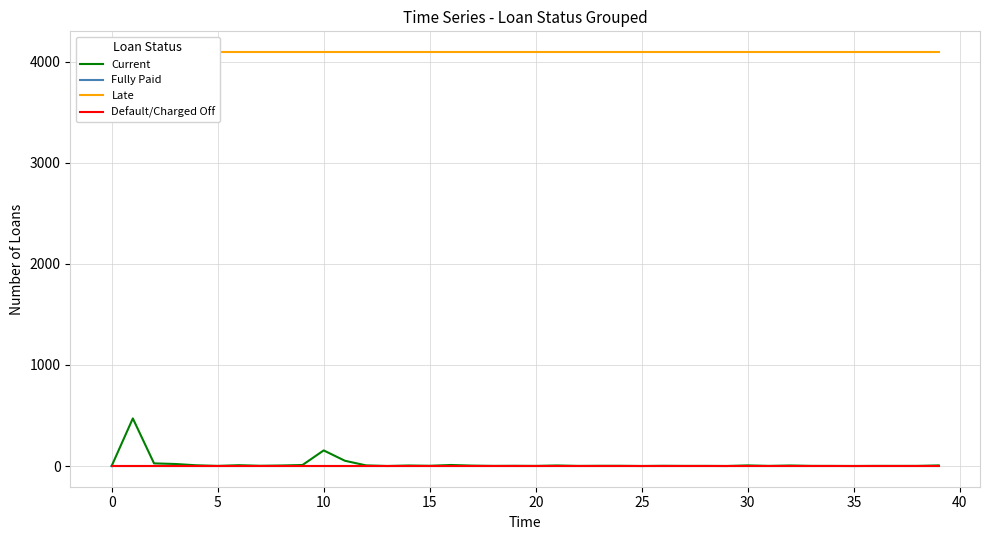

Reading left to right, extract all data points from this chart.

Current: 0.0	470.9	26.0	20.0	7.0	1.0	8.0	2.0	4.9	10.0	154.3	52.0	6.0	0.0	4.9	2.0	10.1	3.8	1.1	2.0	0.9	5.2	0.9	2.0	1.9	0.0	2.0	0.9	1.1	0.0	5.9	1.0	5.0	1.1	0.8	0.0	1.0	1.0	1.1	5.9
Fully Paid: 0.0	-0.0	0.1	0.0	-0.0	-0.1	-0.0	0.1	-0.0	0.0	0.1	-0.0	0.0	-0.0	-0.0	0.1	-0.1	0.0	0.1	-0.1	-0.0	0.1	-0.1	-0.0	0.1	-0.1	0.1	-0.0	0.1	-0.0	-0.0	0.0	0.0	0.0	-0.0	-0.0	0.0	-0.0	0.0	0.0
Late: 4096.0	4096.0	4096.0	4096.0	4096.0	4096.0	4096.0	4096.0	4096.0	4096.0	4096.0	4096.0	4096.0	4096.0	4096.0	4096.0	4096.0	4096.0	4096.0	4096.0	4096.0	4096.0	4096.0	4096.0	4096.0	4096.0	4096.0	4096.0	4096.0	4096.0	4096.0	4096.0	4096.0	4096.0	4096.0	4096.0	4096.0	4096.0	4096.0	4096.0
Default/Charged Off: 0.0	0.0	0.0	0.0	0.0	0.0	0.0	0.0	0.0	0.0	0.0	0.0	0.0	0.0	0.0	0.0	0.0	0.0	0.0	0.0	0.0	0.0	0.0	0.0	0.0	0.0	0.0	0.0	0.0	0.0	0.0	0.0	0.0	0.0	0.0	0.0	0.0	0.0	0.0	0.0